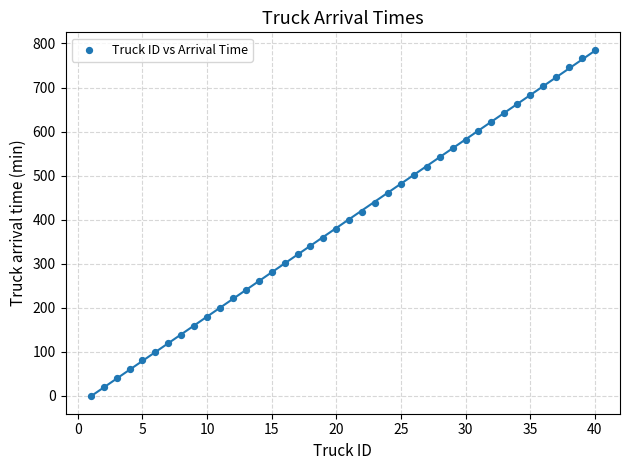

What is the range of X values (max minus min)?

39.0